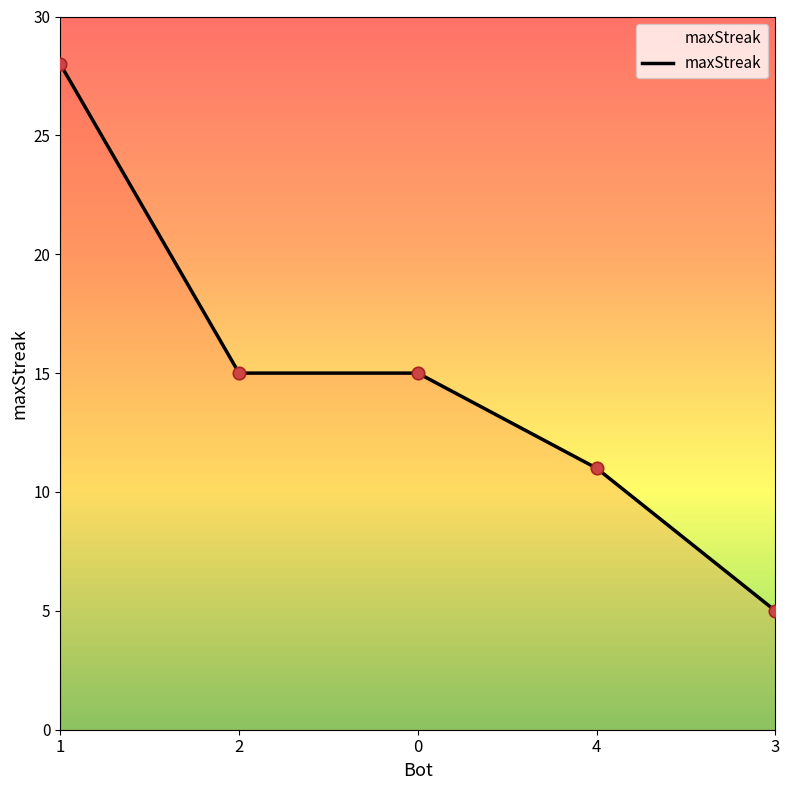

Approximately how many times larger is the value at 1 compared to 2?

1.9